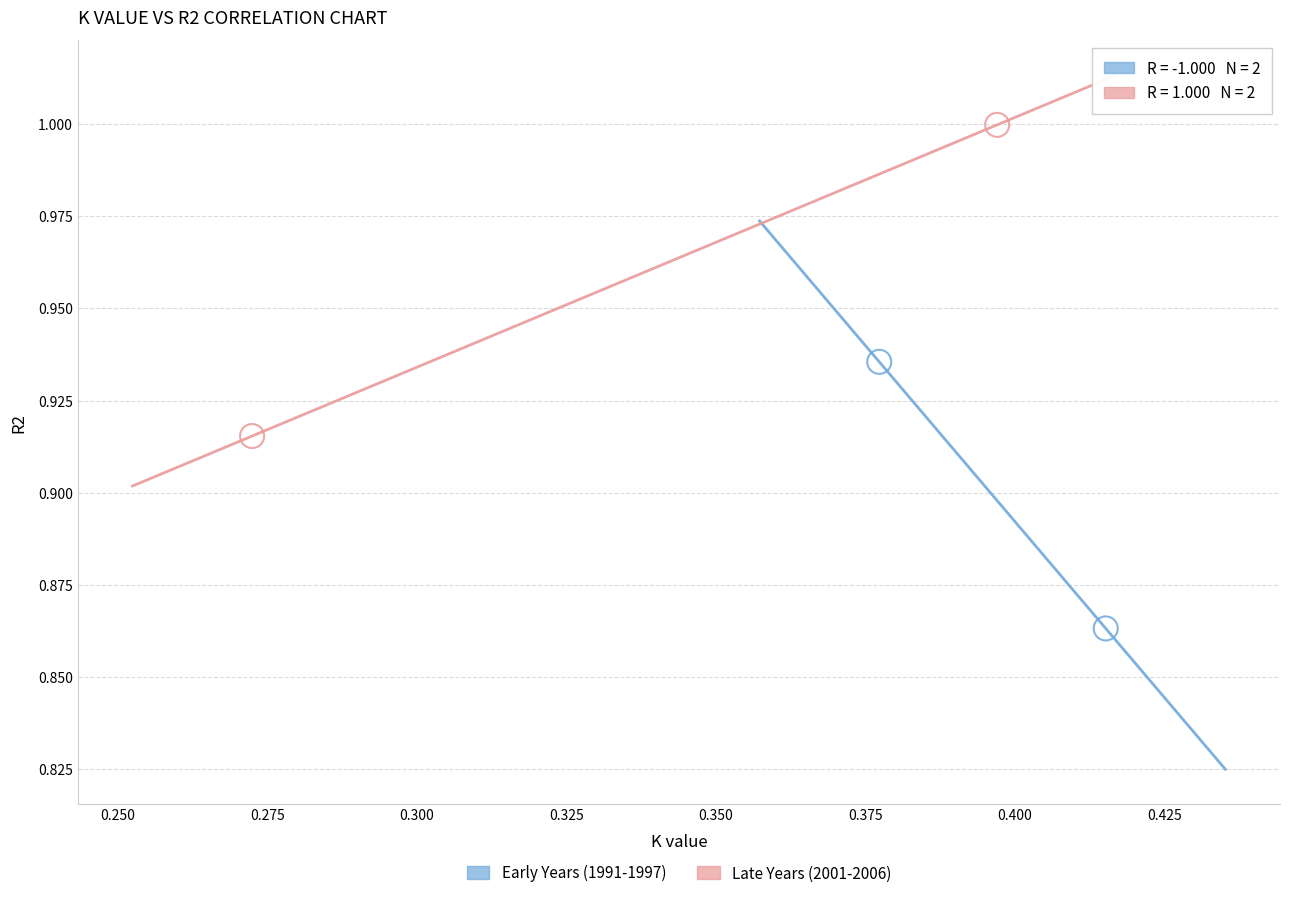

Which series reaches the maximum Y coordinate?

Late Years (2001-2006)